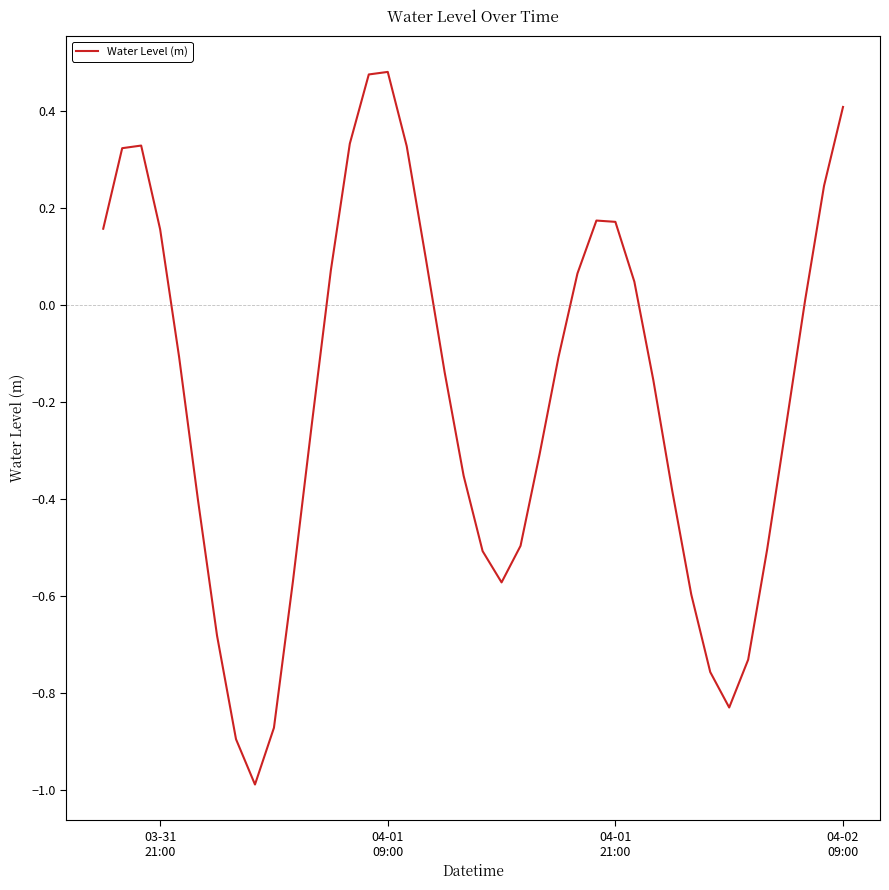

What is the difference between the maximum and minimum values?

1.5